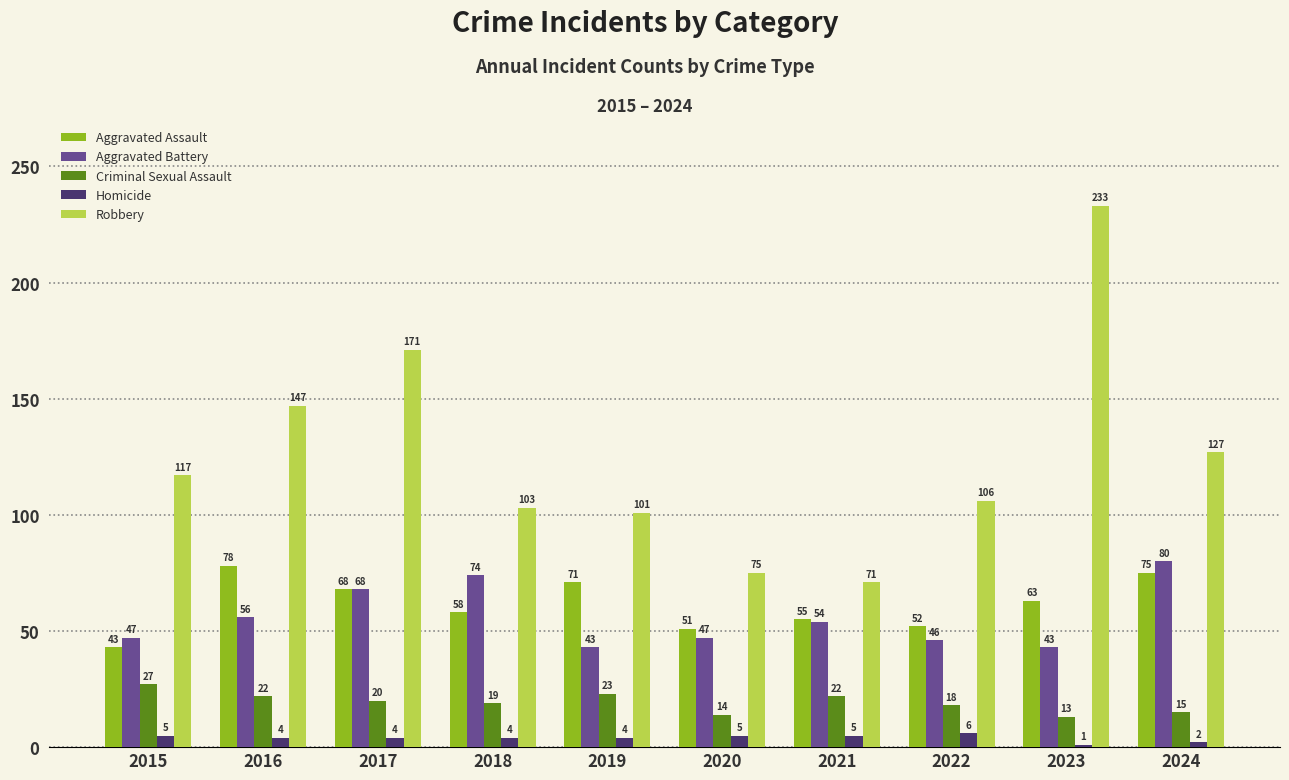

At which category is the sum across all series the highest?

2023